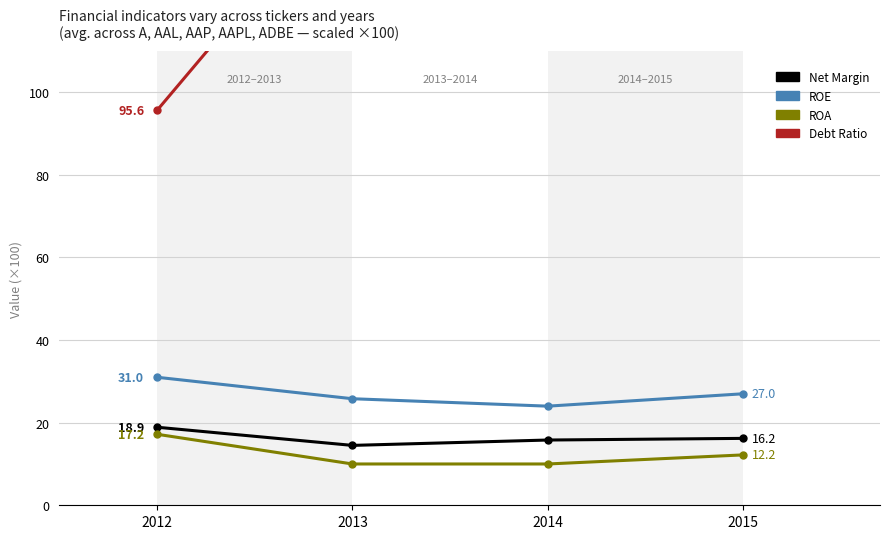

Reading left to right, extract all data points from this chart.

Net Margin: 2012=18.9	2013=14.5	2014=15.8	2015=16.2
ROE: 2012=31.0	2013=25.8	2014=24.0	2015=27.0
ROA: 2012=17.2	2013=10.0	2014=10.0	2015=12.2
Debt Ratio: 2012=95.6	2013=151.7	2014=185.6	2015=115.9